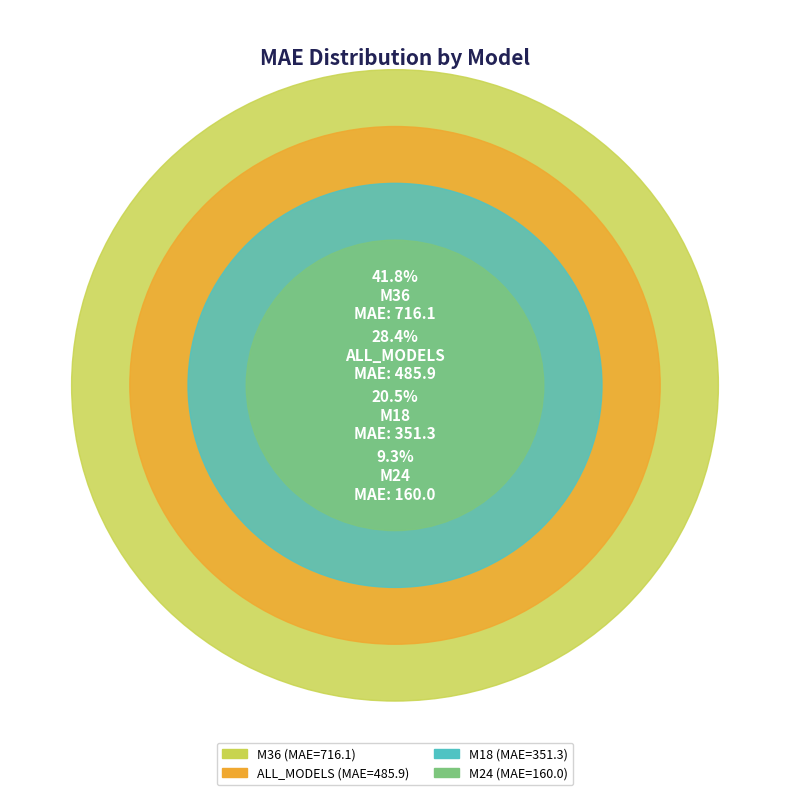

What is the largest slice in the pie chart?

M36